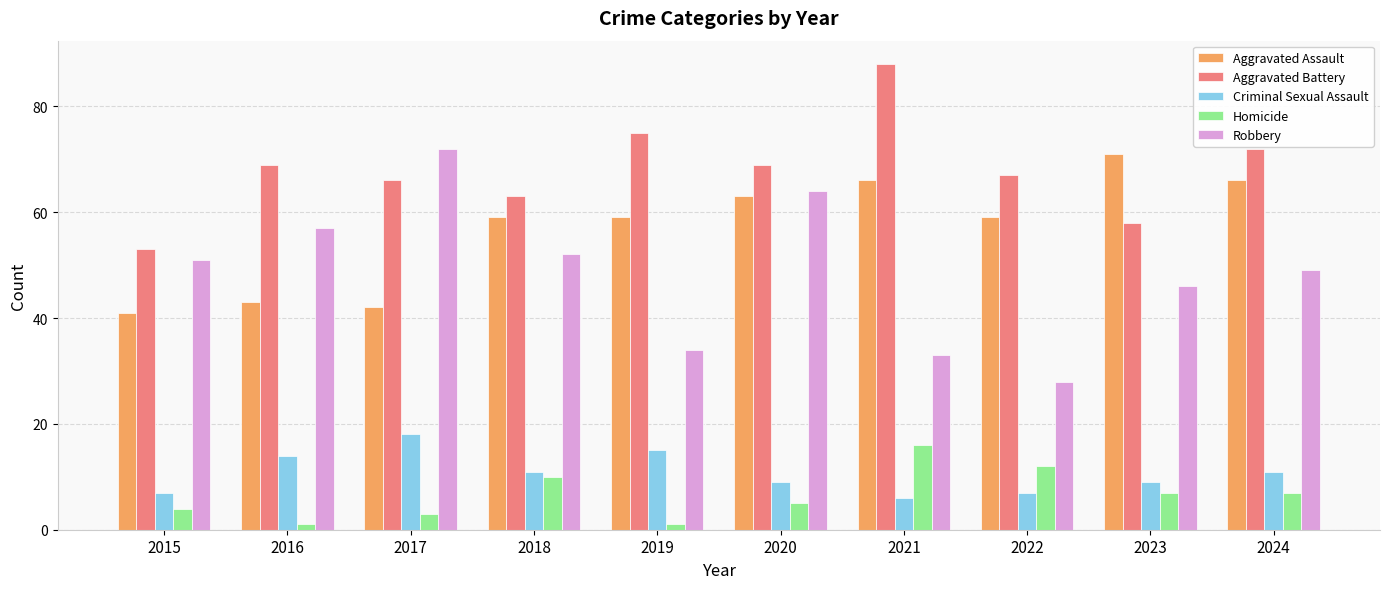

How many bars are there in total?

50